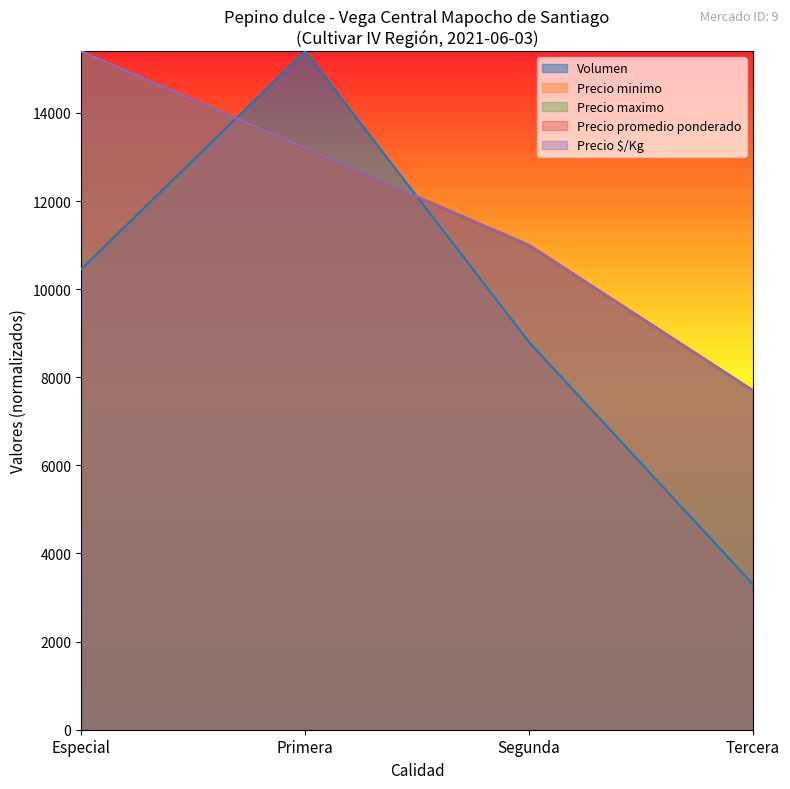

After their last crossing, which series has the higher values: Precio maximo or Volumen?

Precio maximo